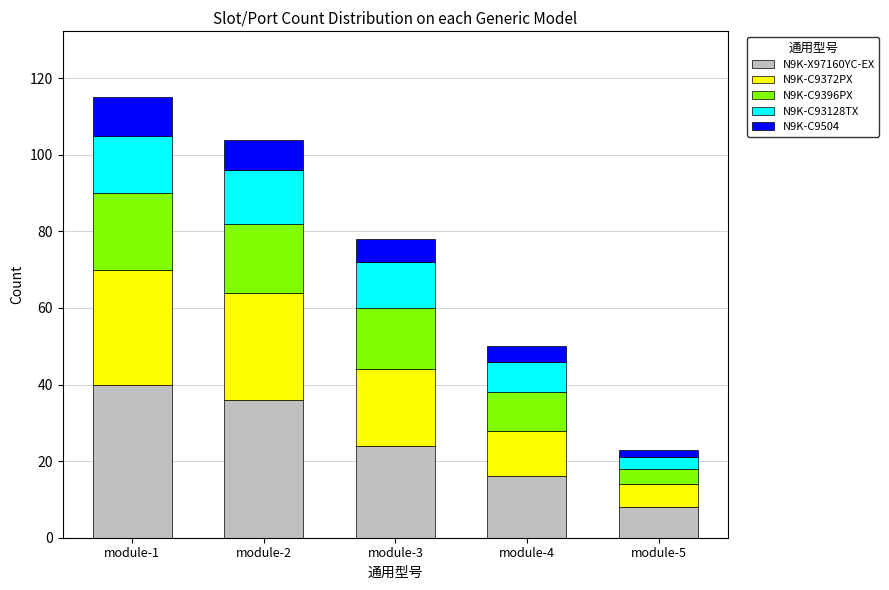

Reading right to left, what are the values for N9K-X97160YC-EX?

module-5=8	module-4=16	module-3=24	module-2=36	module-1=40